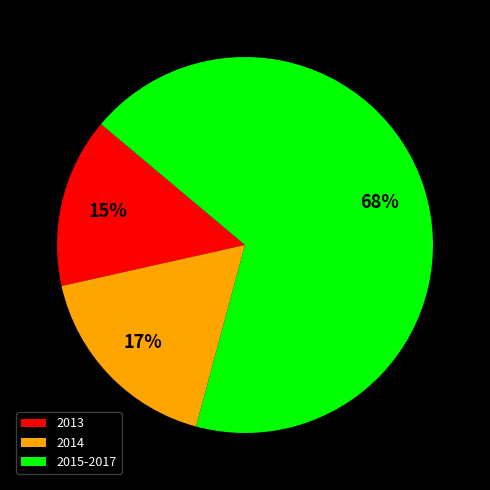

Between 2014 and 2013, which is larger?

2014